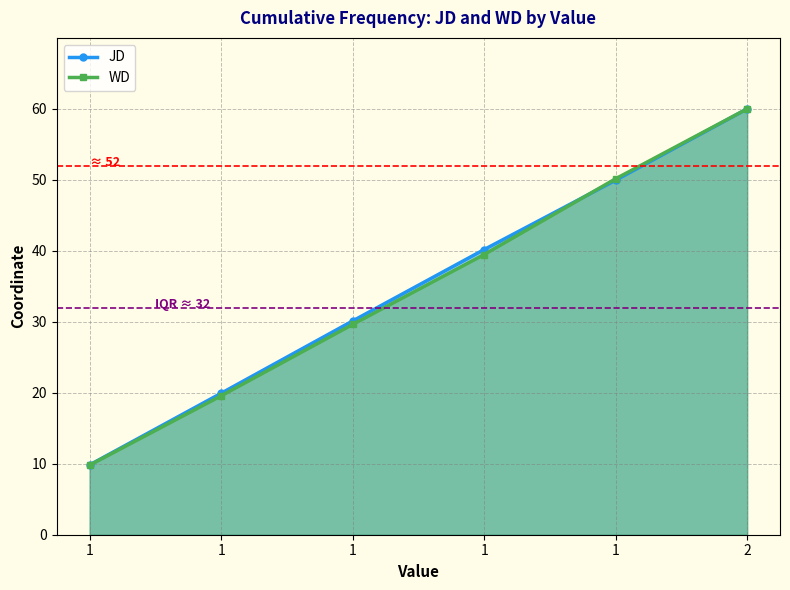

True or false: JD and WD cross at least once.

True